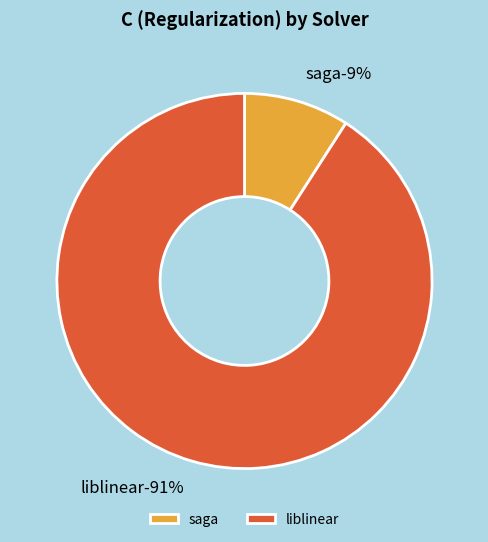

To the nearest percent, what is the difference between the saga and liblinear slice percentages?

82%